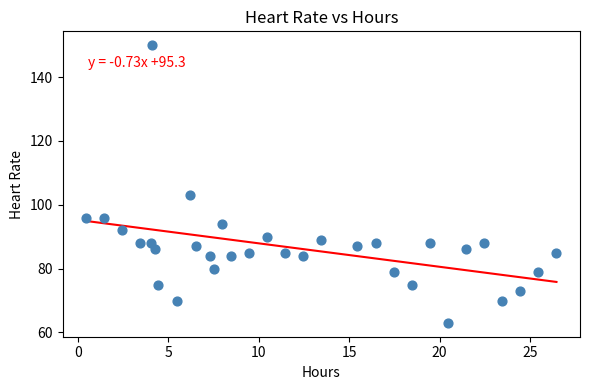

What Y value in the scatter plot is closest to 106?

103